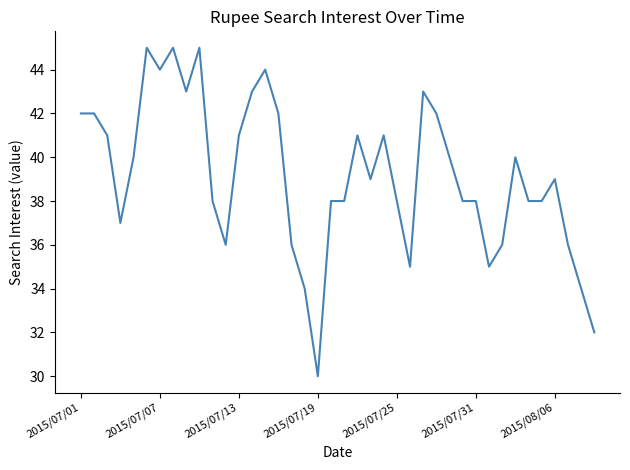

What is the difference between the second highest and second lowest values?

13